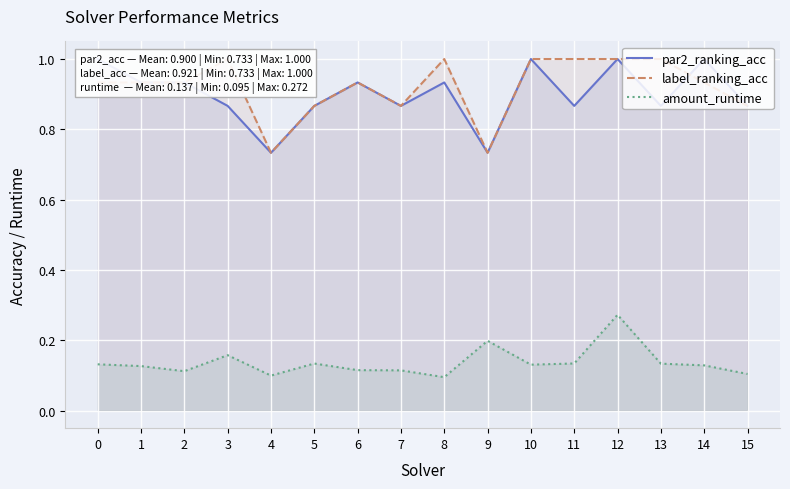

What is the total value across all series at 0?

2.1